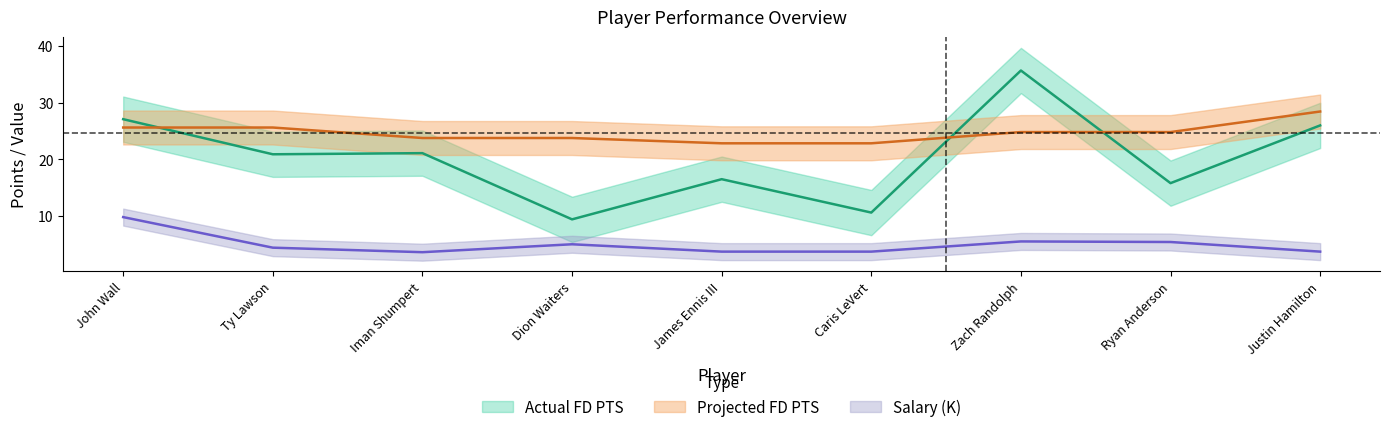

How many lines are shown in the chart?

3